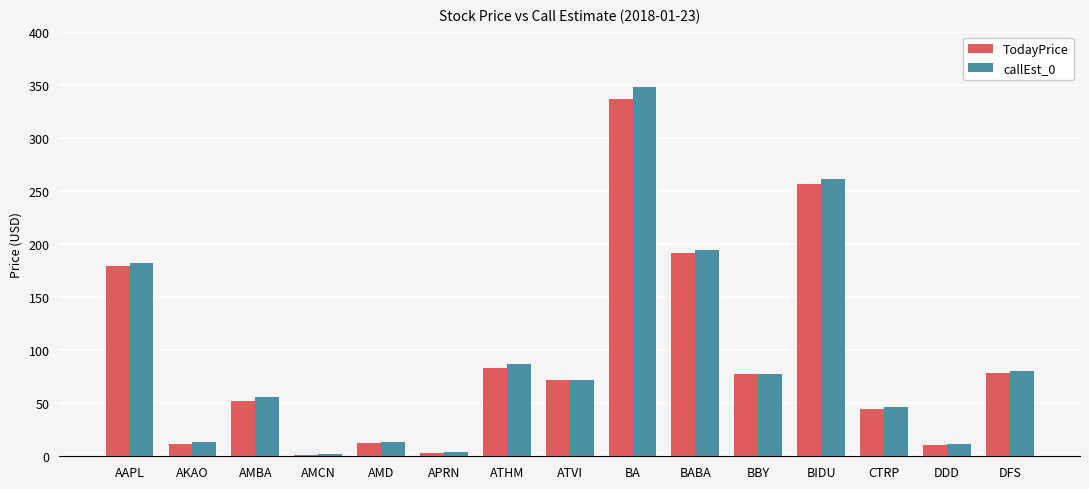

The value of TodayPrice at AMD is 12.9. True or false?

True